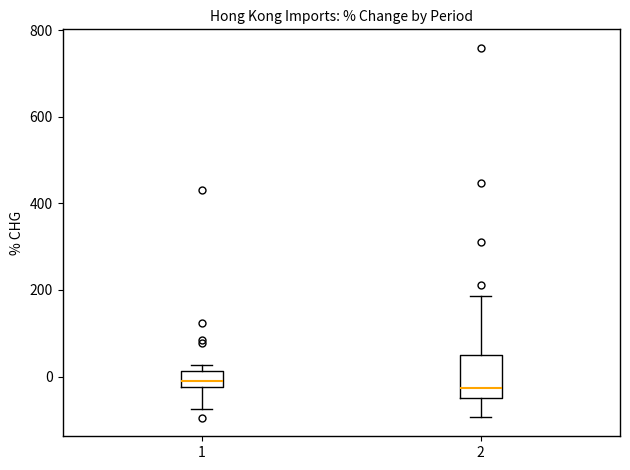

Reading left to right, transcribe this box plot: for each box, give where its median line is, the range the box spans, and where its two whiskers end, as read against the y-axis. The values are not printed on the chart, so give them approximately, as read against the axis.

1: median -20 (inside the box), box -20 to 20, whiskers -80 to 20 (just above the box's upper edge)
2: median -20, box -40 to 40, whiskers -100 to 180